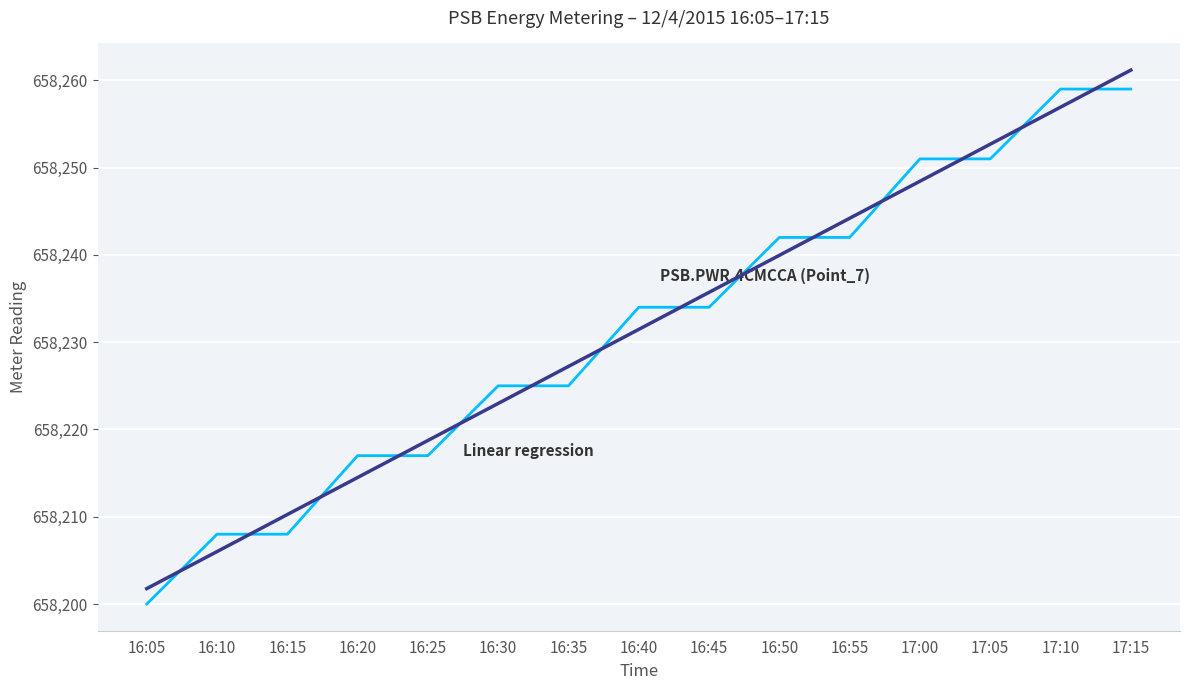

Does the chart display data point markers on the line(s)?

No